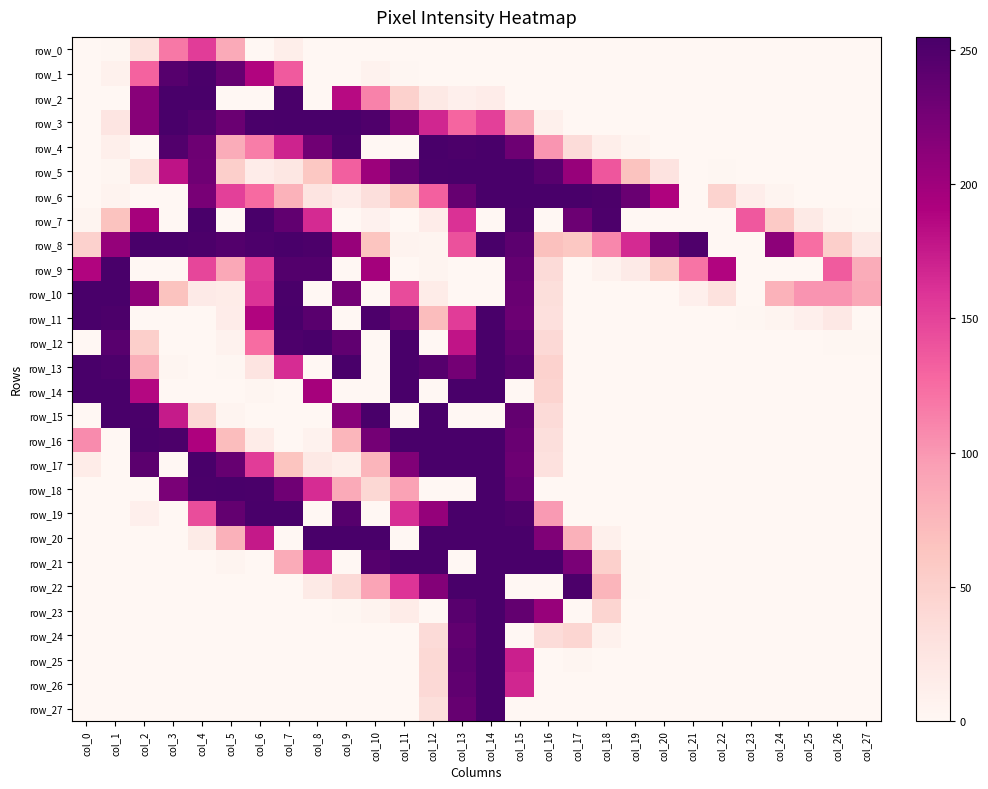

Rank the series by their maximum value, from highest to lowest.

row_2, row_3, row_4, row_5, row_6, row_7, row_8, row_9, row_10, row_11, row_12, row_13, row_14, row_15, row_16, row_17, row_18, row_19, row_20, row_21, row_22, row_23, row_24, row_25, row_26, row_27, row_1, row_0